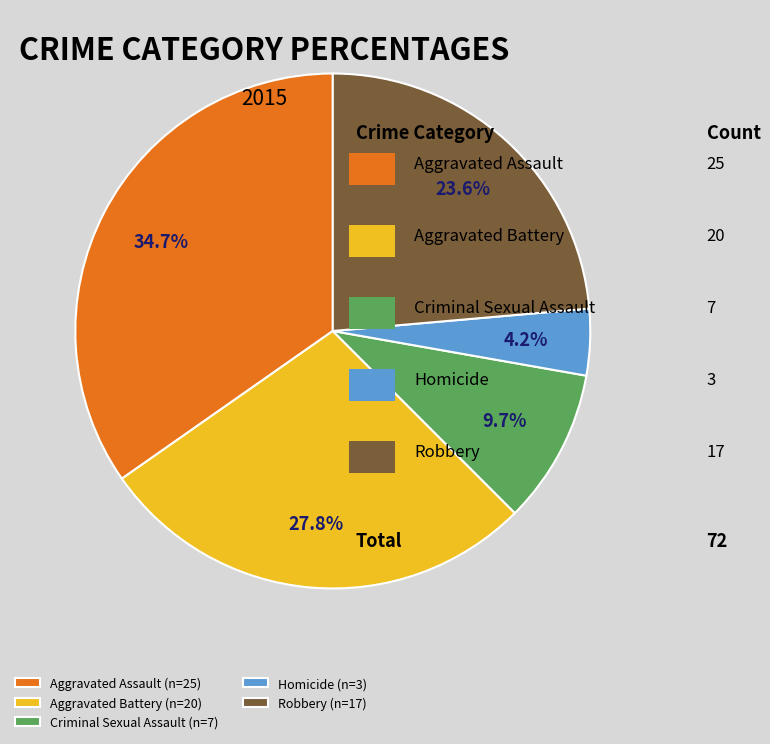

To the nearest percent, what portion does Aggravated Battery represent?

28%